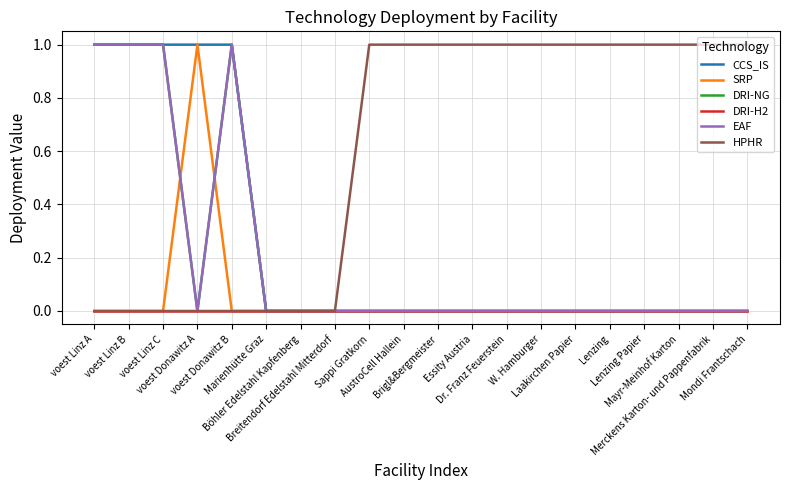

Does the chart have visible grid lines?

Yes